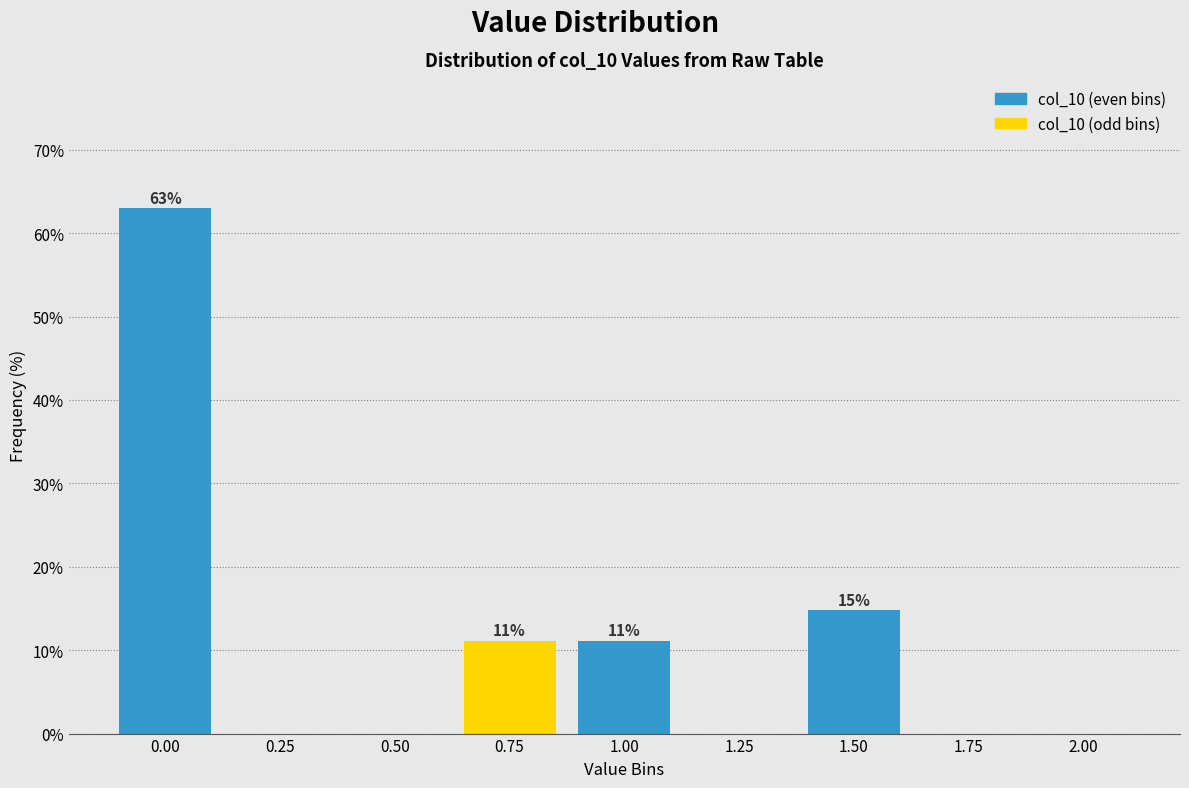

Reading left to right, transcribe all the data shown in this chart.

0.00=63.0	0.25=0.0	0.50=0.0	0.75=11.1	1.00=11.1	1.25=0.0	1.50=14.8	1.75=0.0	2.00=0.0